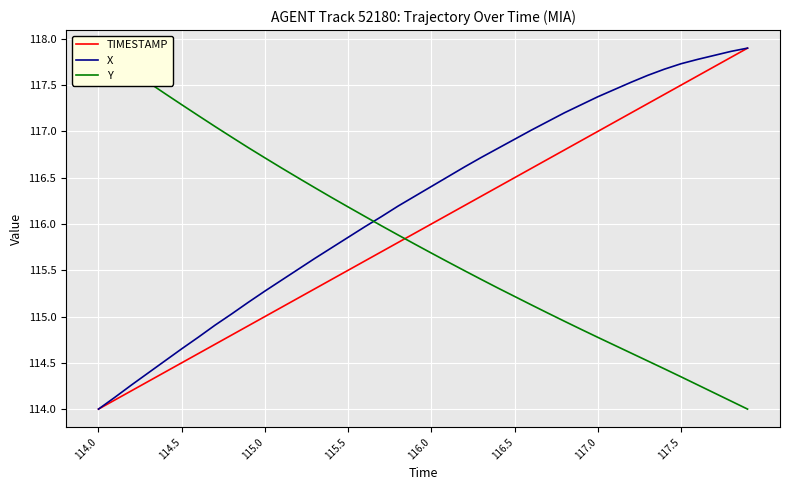

Is this an area chart (filled region under the line)?

No